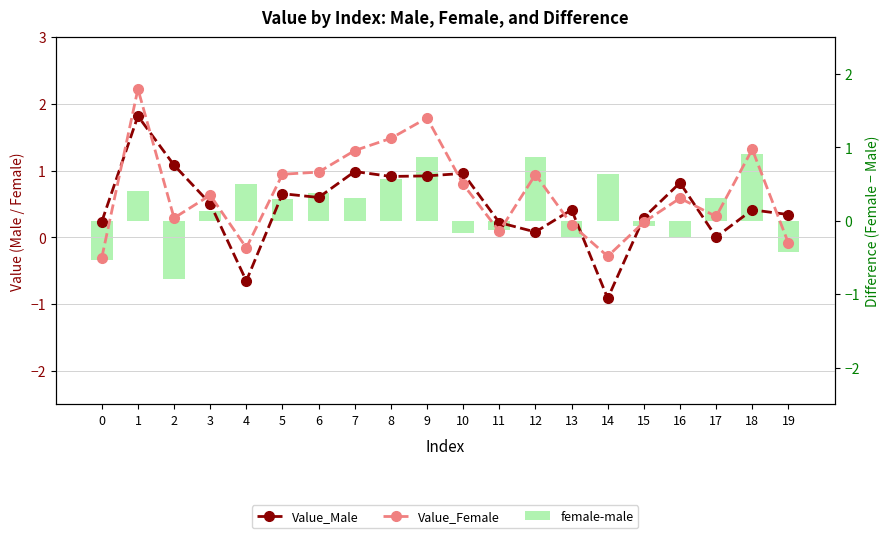

What is the difference between the maximum and minimum values in the Value_Male series?

2.7